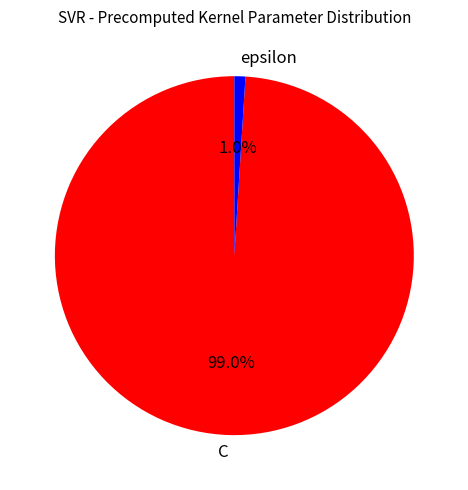

To the nearest percent, what is the difference between the largest and smallest slice percentages?

98%